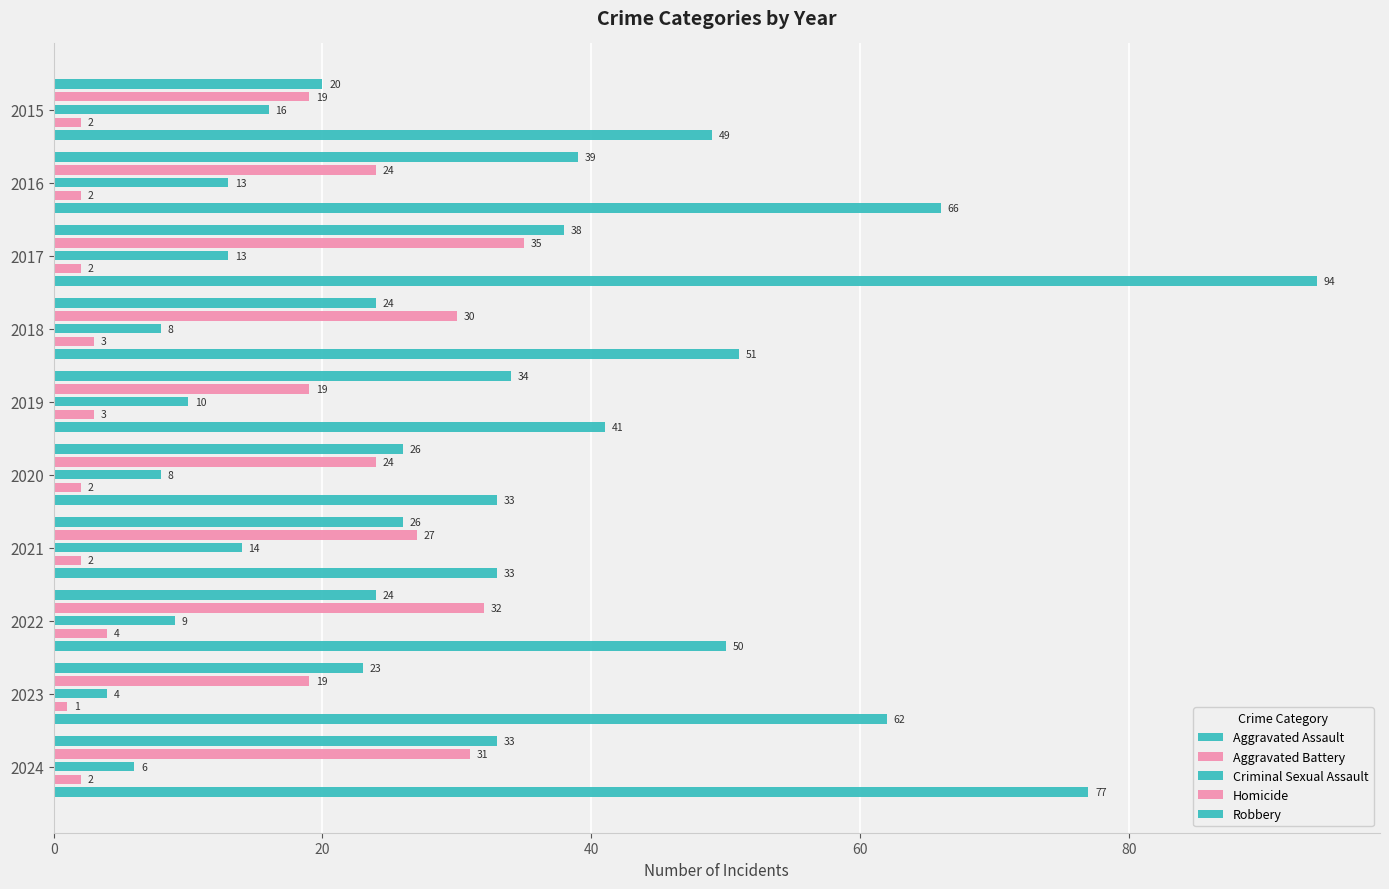

How many categories are shown in the chart?

10